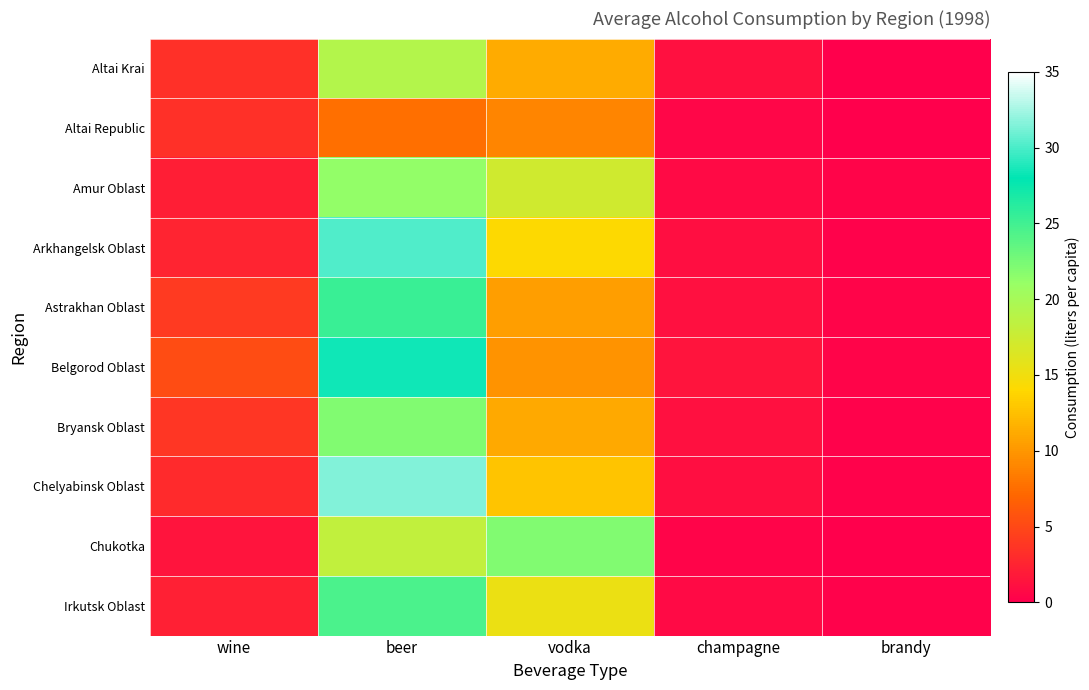

Between beer and wine, which is larger?

beer